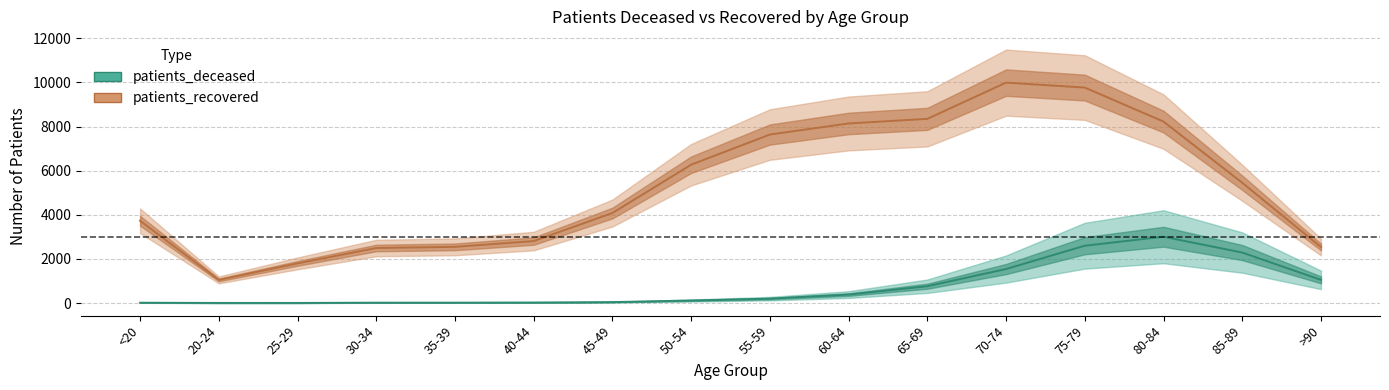

At 70-74, list the series in order from smallest to largest.

patients_deceased, patients_recovered